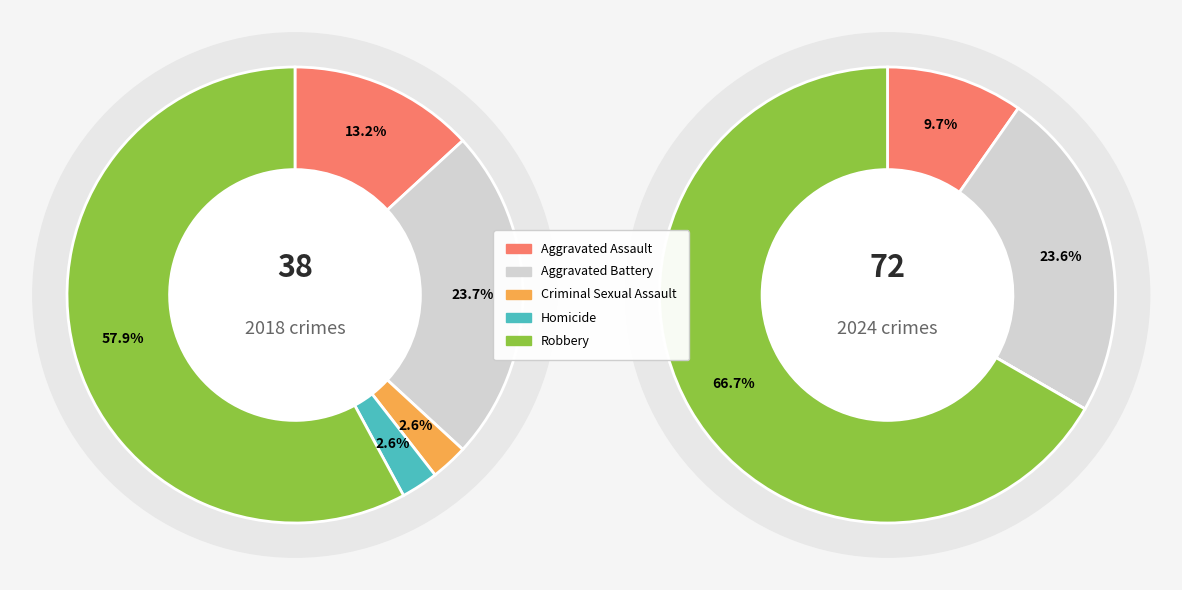

To the nearest percent, what is the average slice percentage?

20%